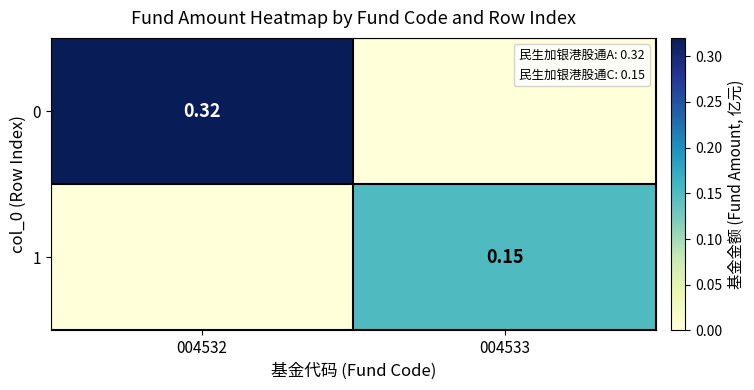

What is the greatest value displayed?

0.3